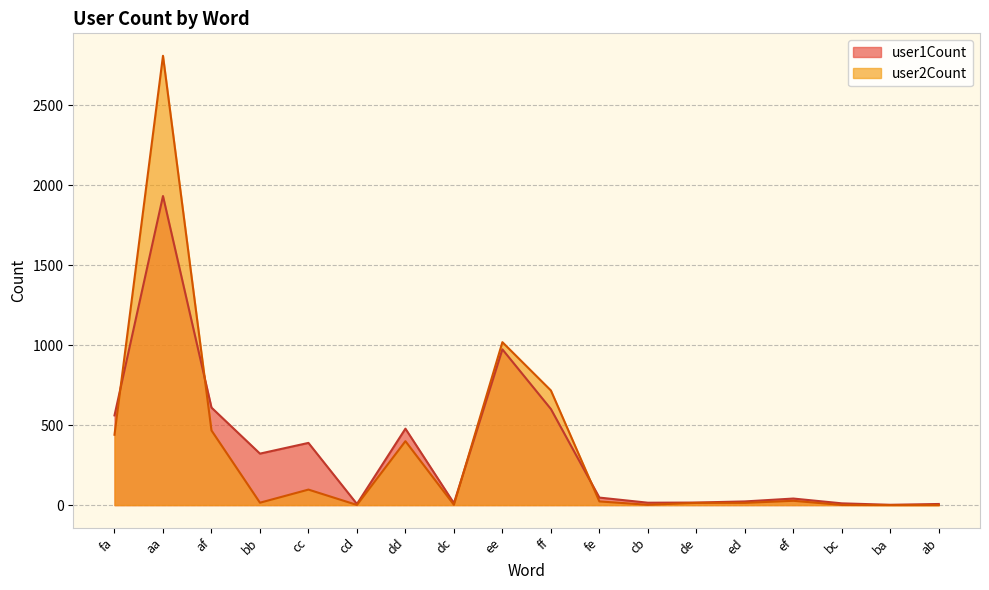

What is the total value across all series at cc?

486